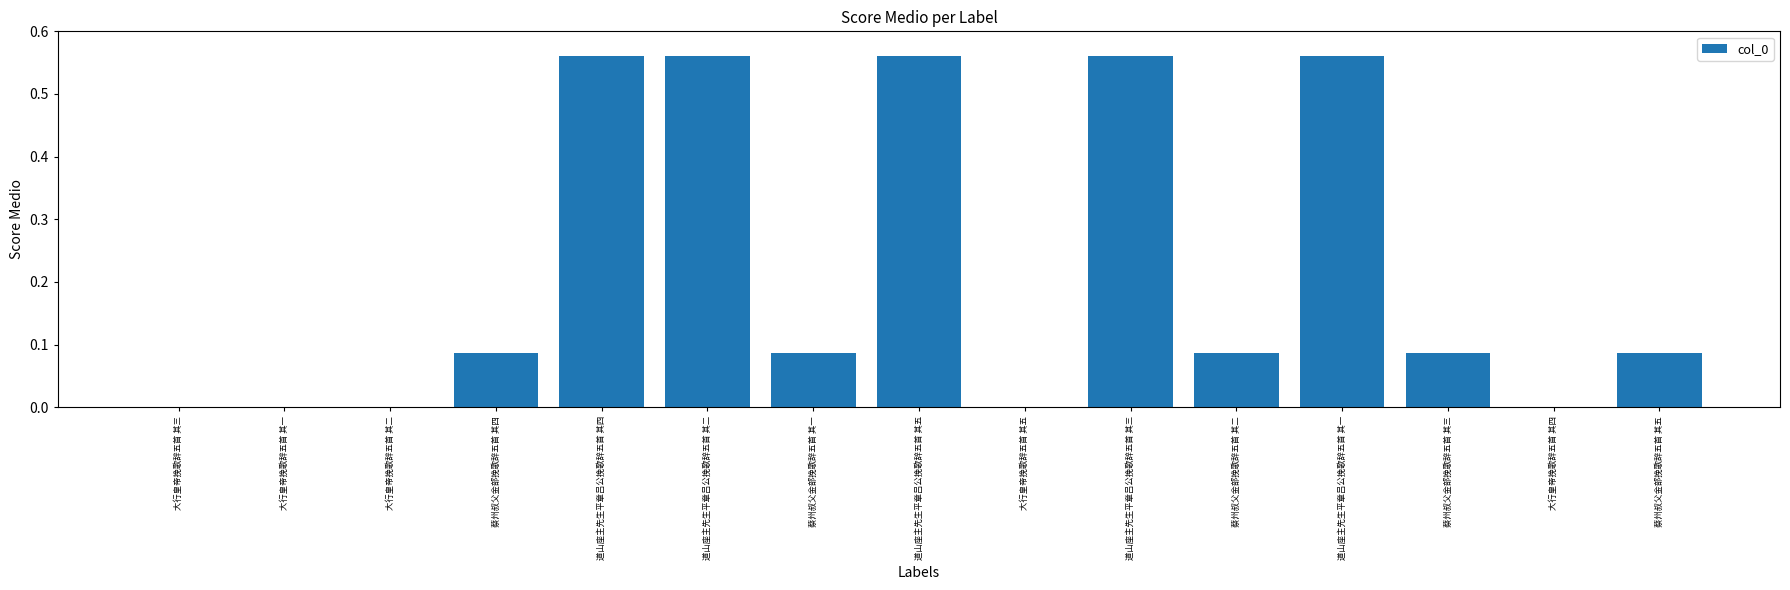

What is the sum of the values at 道山座主先生平章吕公挽歌辞五首 其一 and 道山座主先生平章吕公挽歌辞五首 其四?

1.1